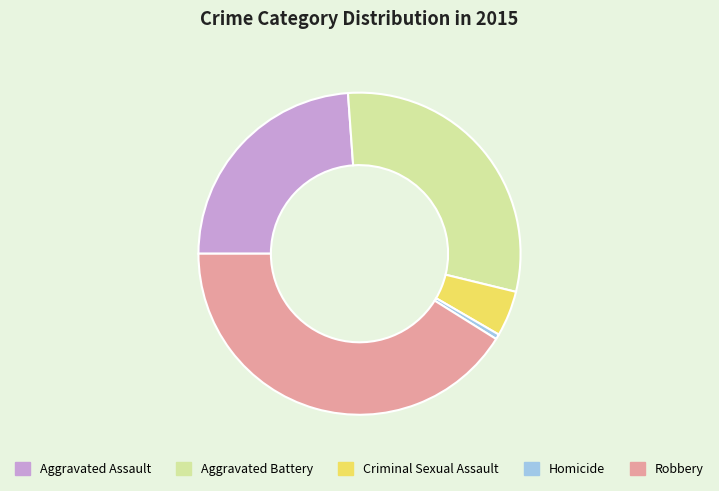

The Robbery slice represents 32% of the pie. True or false?

False